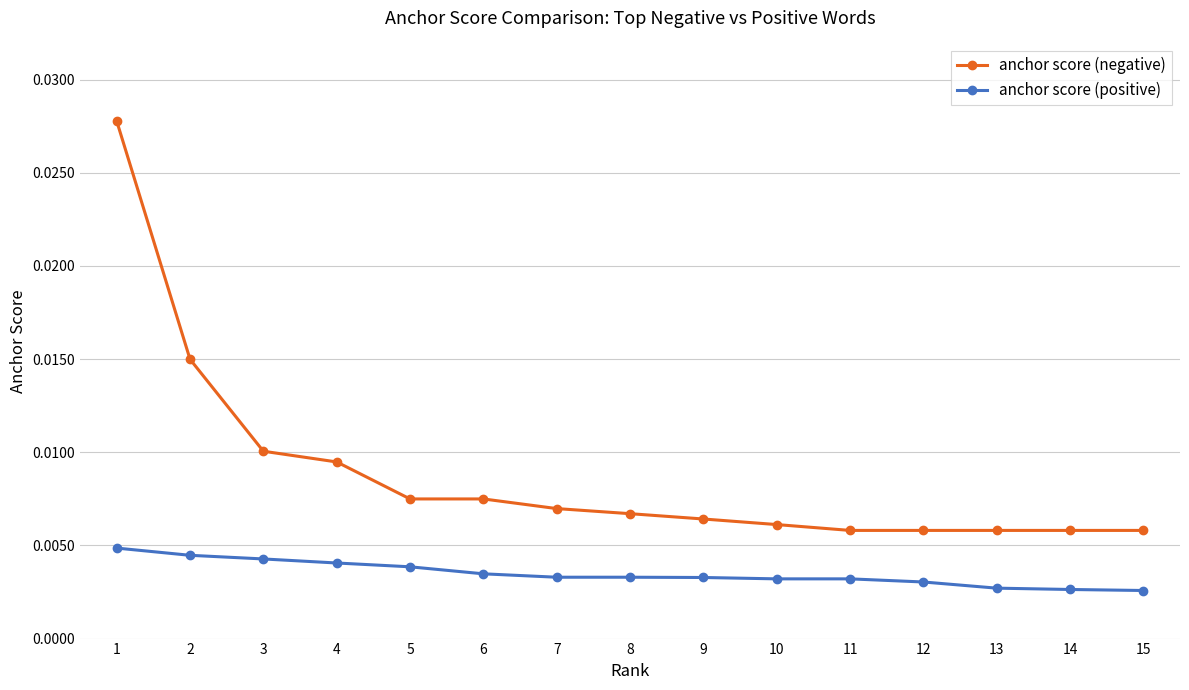

Is the value of anchor score (negative) at 3 greater than the value of anchor score (positive) at 3?

Yes